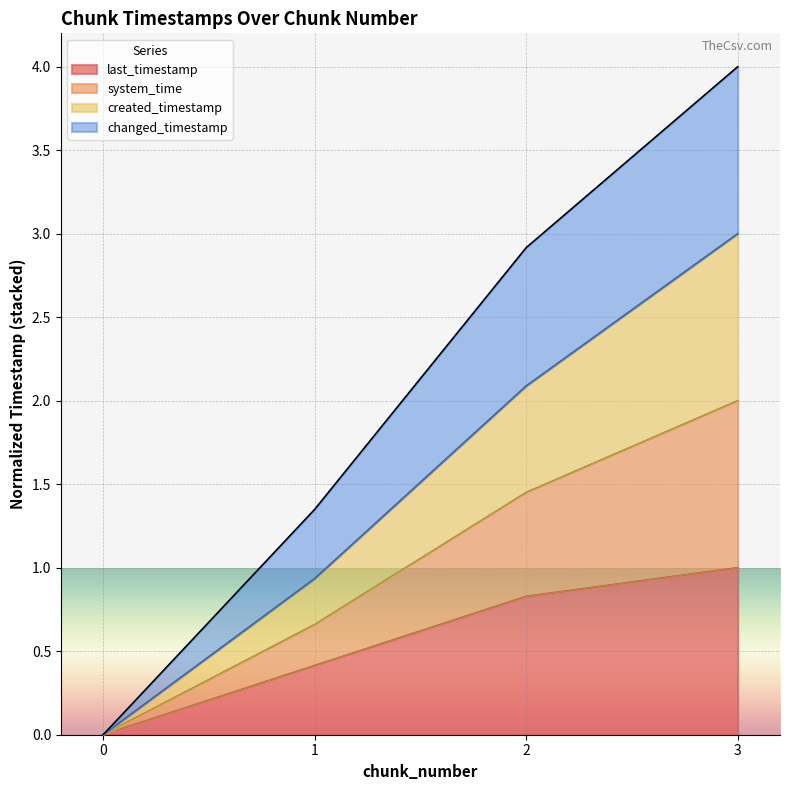

Is it true that created_timestamp equals 0.0 at 0?

True